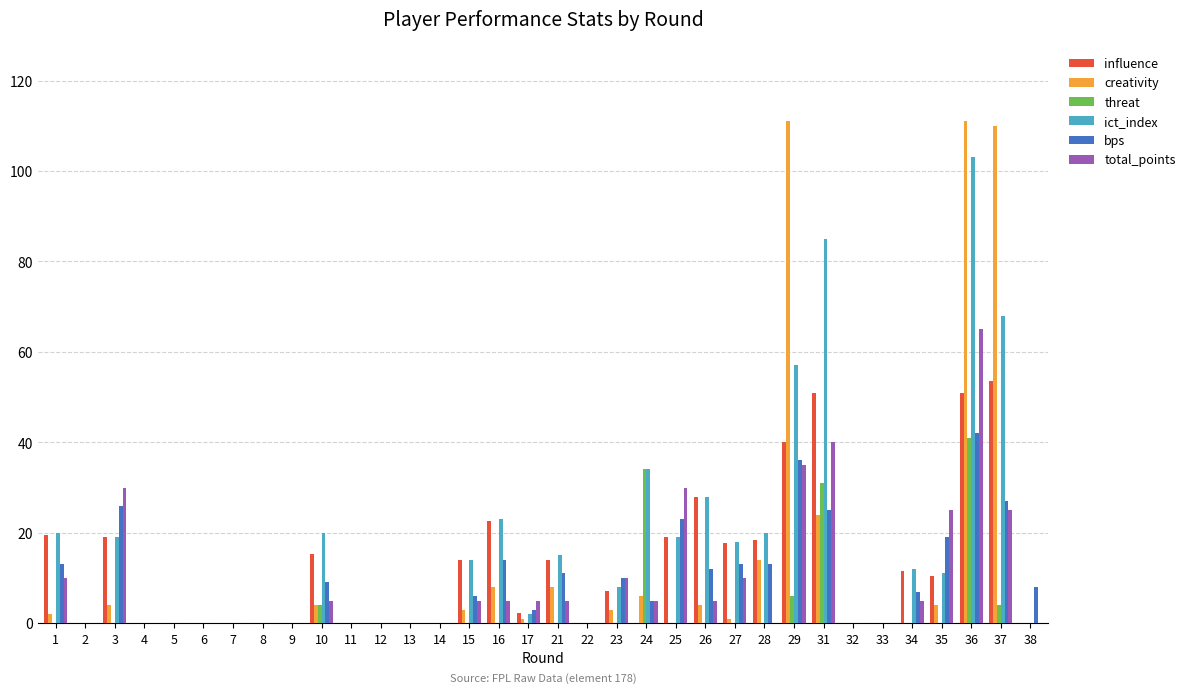

Rank the categories by bps value from lowest to highest.

11, 2, 4, 5, 6, 7, 8, 9, 12, 13, 14, 22, 32, 33, 17, 24, 15, 34, 38, 10, 23, 21, 26, 1, 27, 28, 16, 35, 25, 31, 3, 37, 29, 36